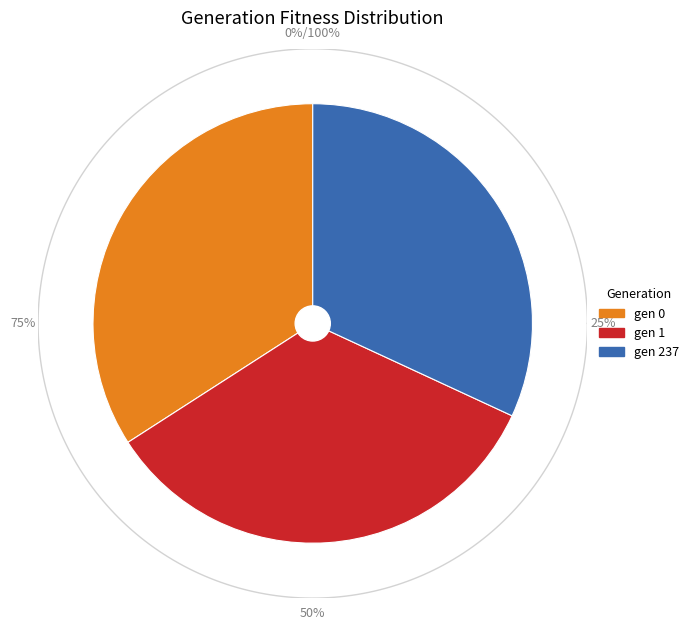

What is the change in value from gen 0 to gen 237?

-2.0